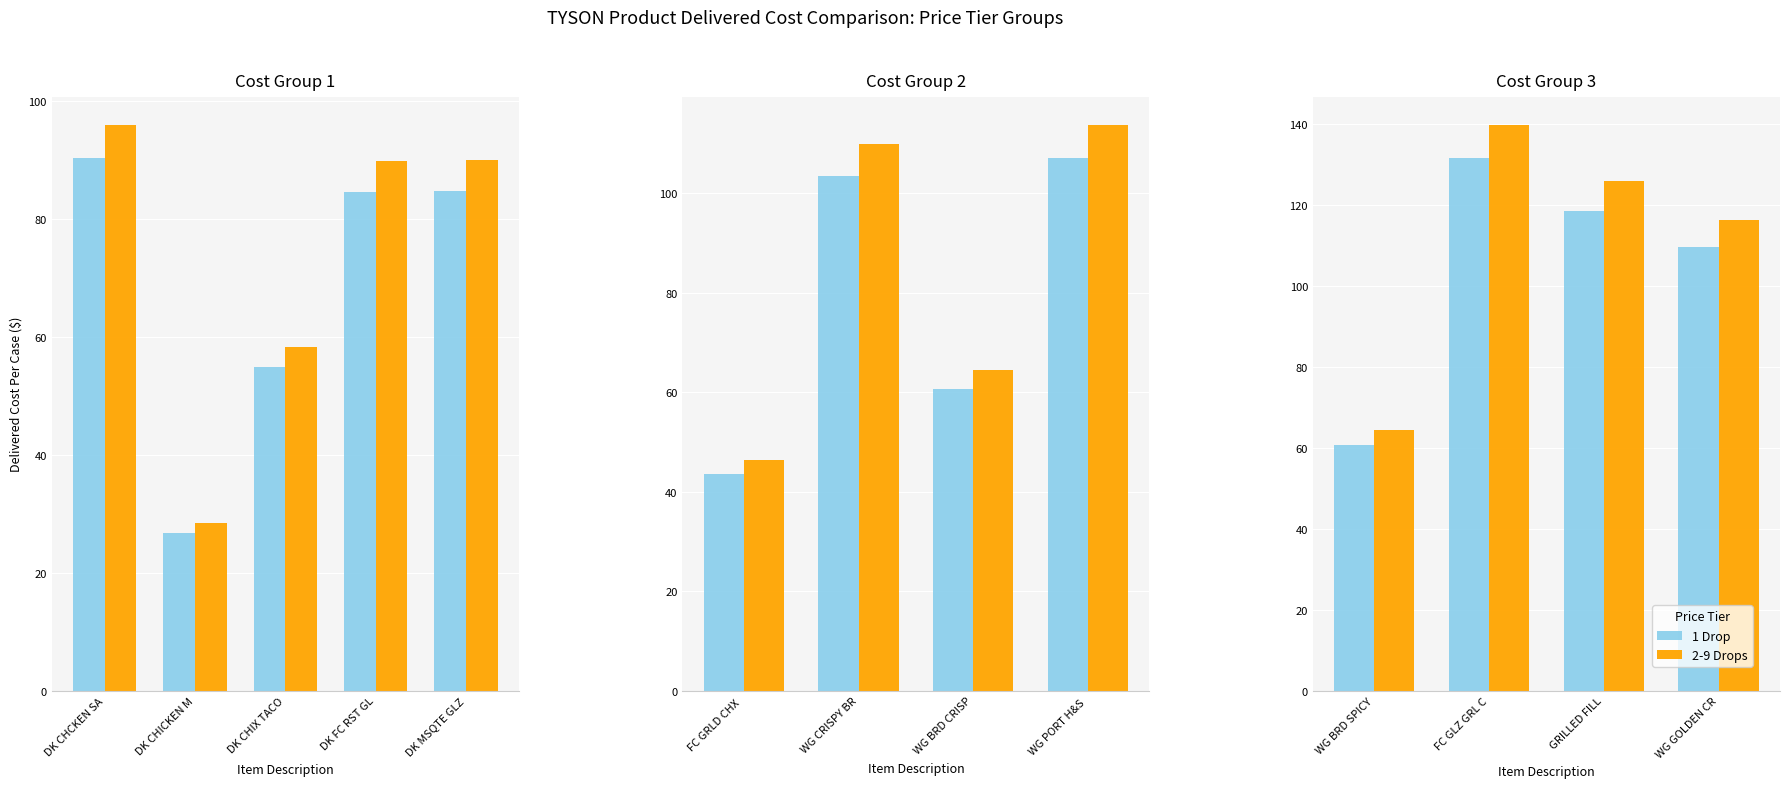

What position from the left is WG GOLDEN CR?

4